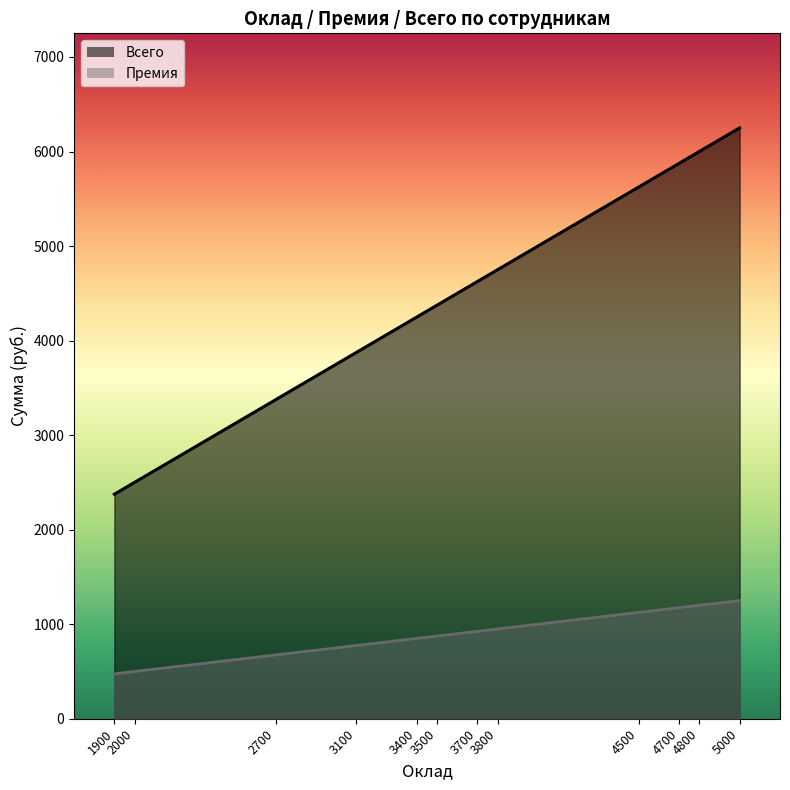

The Премия series shows 1200 at 4800. True or false?

True